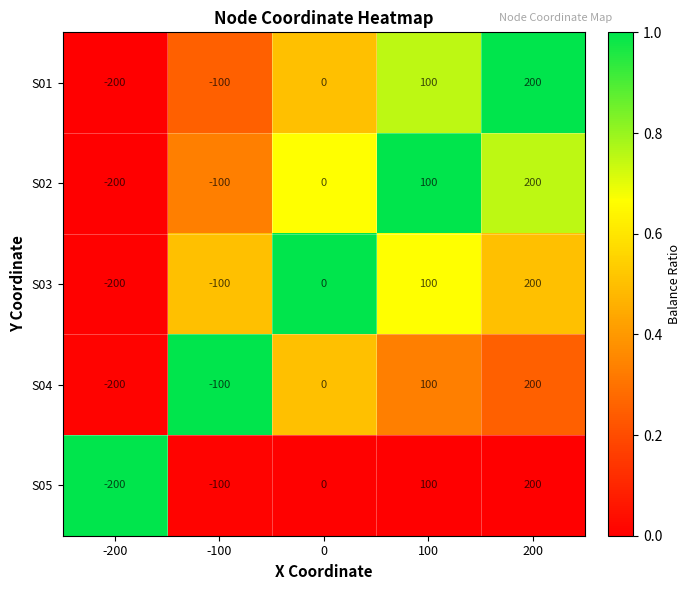

Is the value of S01 at 200 greater than the value of S03 at -100?

Yes